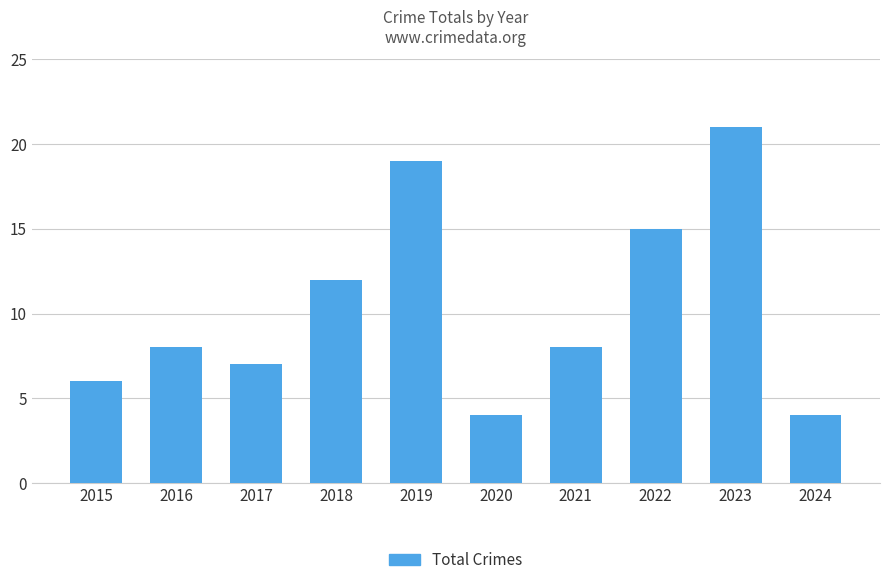

Which label corresponds to the largest value in the chart?

2023